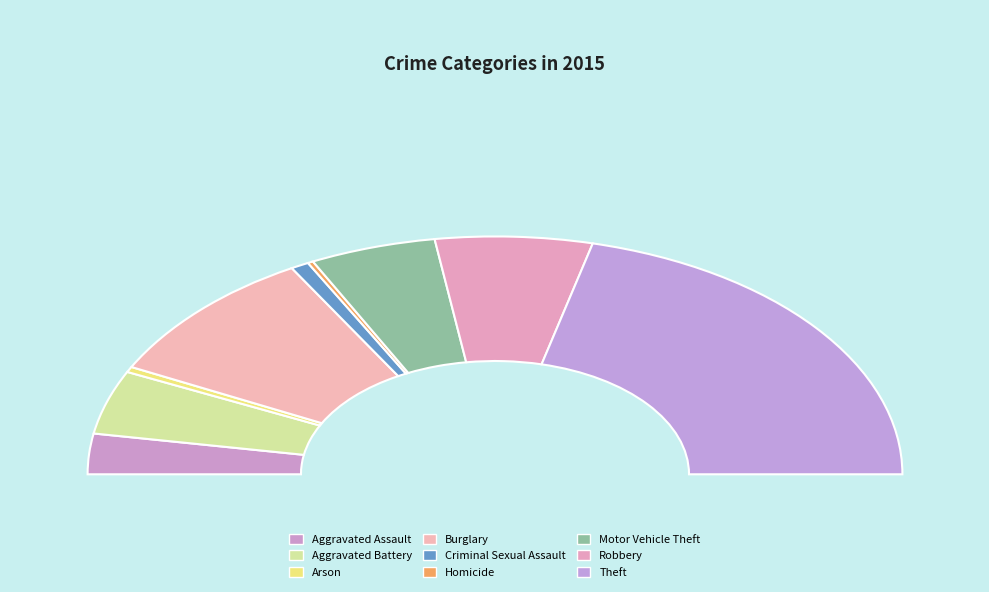

To the nearest percent, what is the average slice percentage?

11%